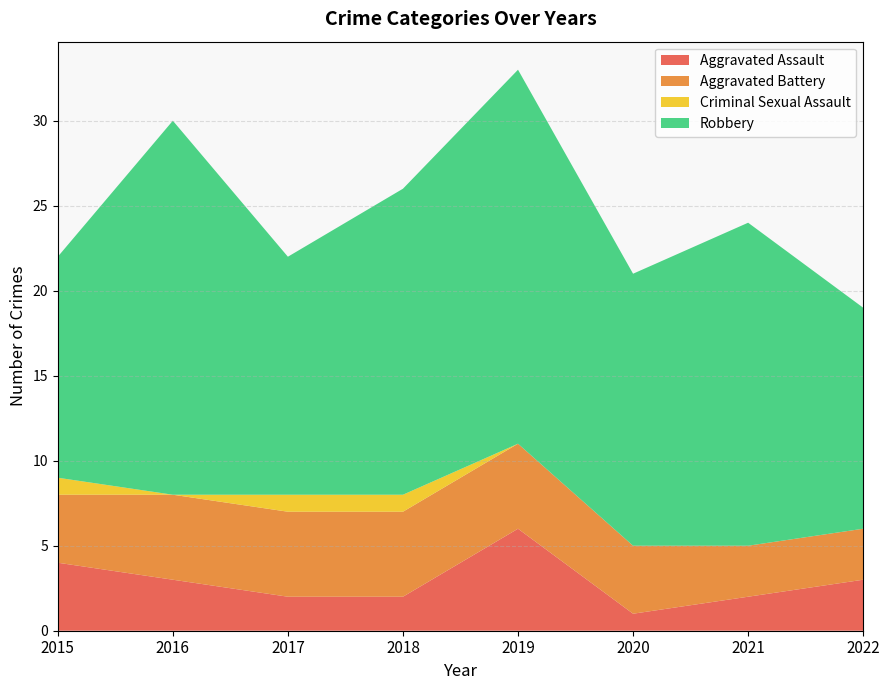

Reading left to right, list all the values displayed in this chart.

Aggravated Assault: 2015=4	2016=3	2017=2	2018=2	2019=6	2020=1	2021=2	2022=3
Aggravated Battery: 2015=4	2016=5	2017=5	2018=5	2019=5	2020=4	2021=3	2022=3
Criminal Sexual Assault: 2015=1	2016=0	2017=1	2018=1	2019=0	2020=0	2021=0	2022=0
Robbery: 2015=13	2016=22	2017=14	2018=18	2019=22	2020=16	2021=19	2022=13